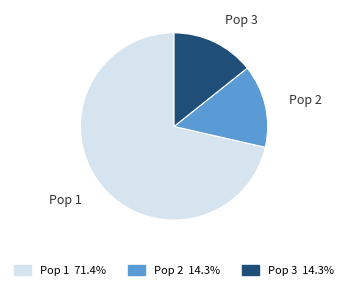

How many segments does this pie chart have?

3